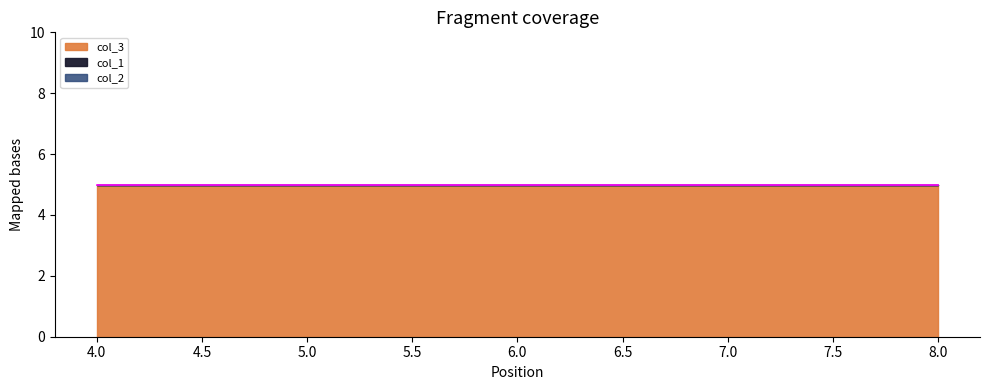

Rank the categories by col_3 value from lowest to highest.

4, 5, 6, 7, 8